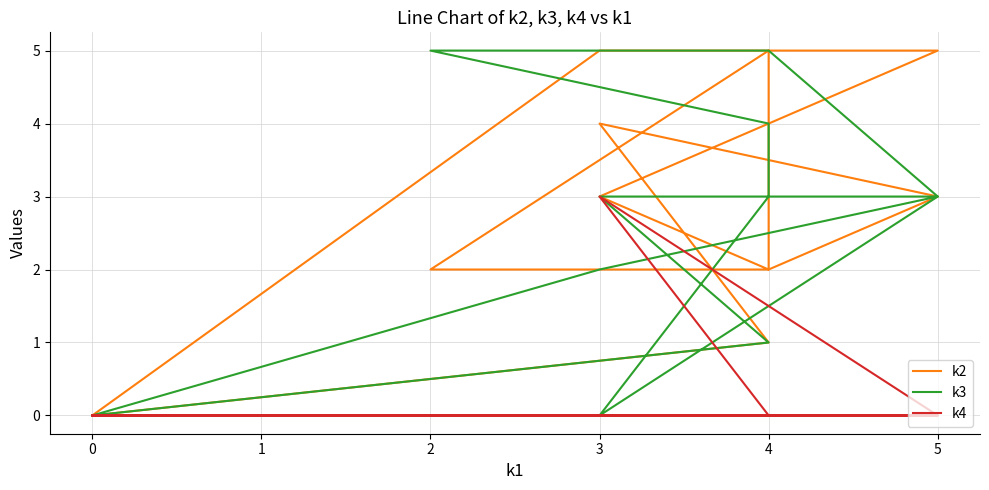

Reading left to right, list all the values displayed in this chart.

k2: 0	1	4	3	2	2	5	2	3	5	5	0
k3: 0	1	3	3	5	5	4	3	0	3	2	0
k4: 0	0	0	0	0	0	0	0	3	0	0	0